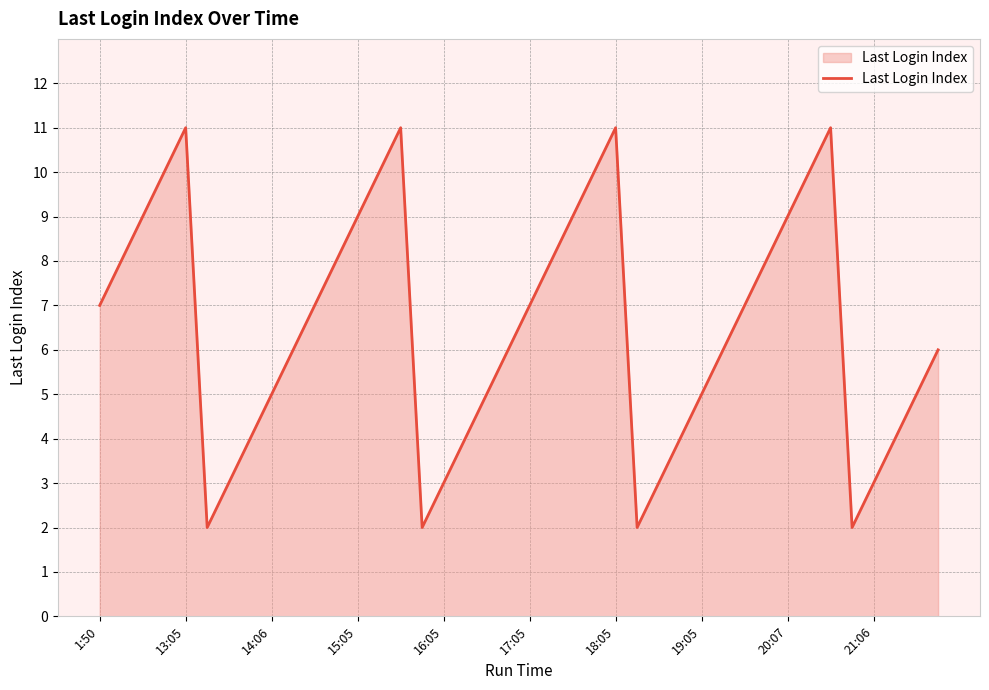

What is the maximum value shown in the chart?

11